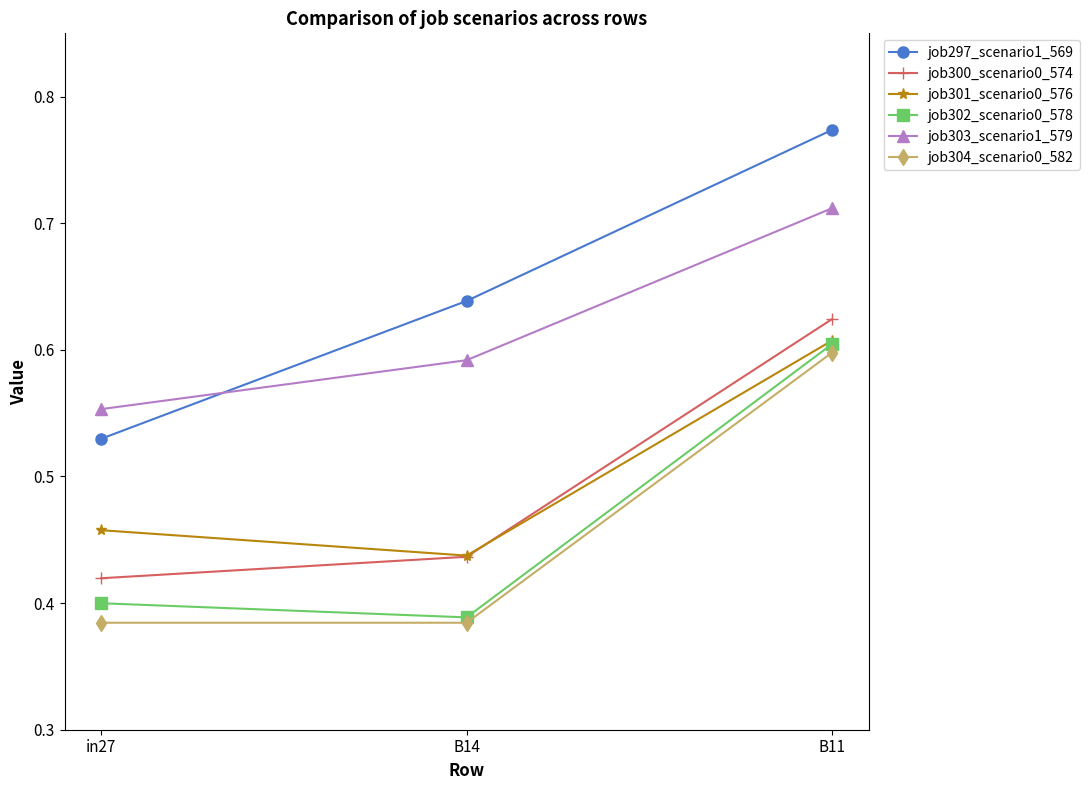

Which category has the highest value across all series?

B11